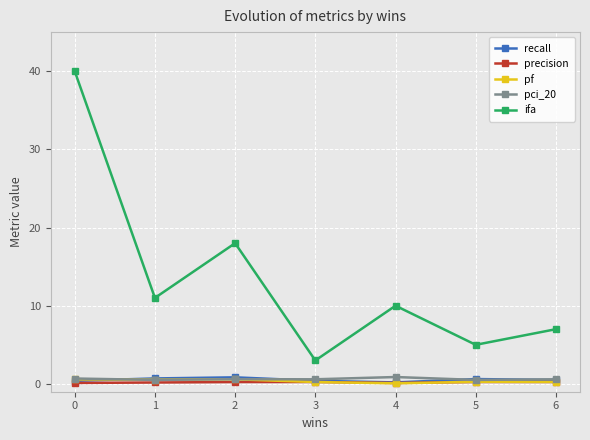

Between 0 and 1, which series saw the biggest shift?

ifa